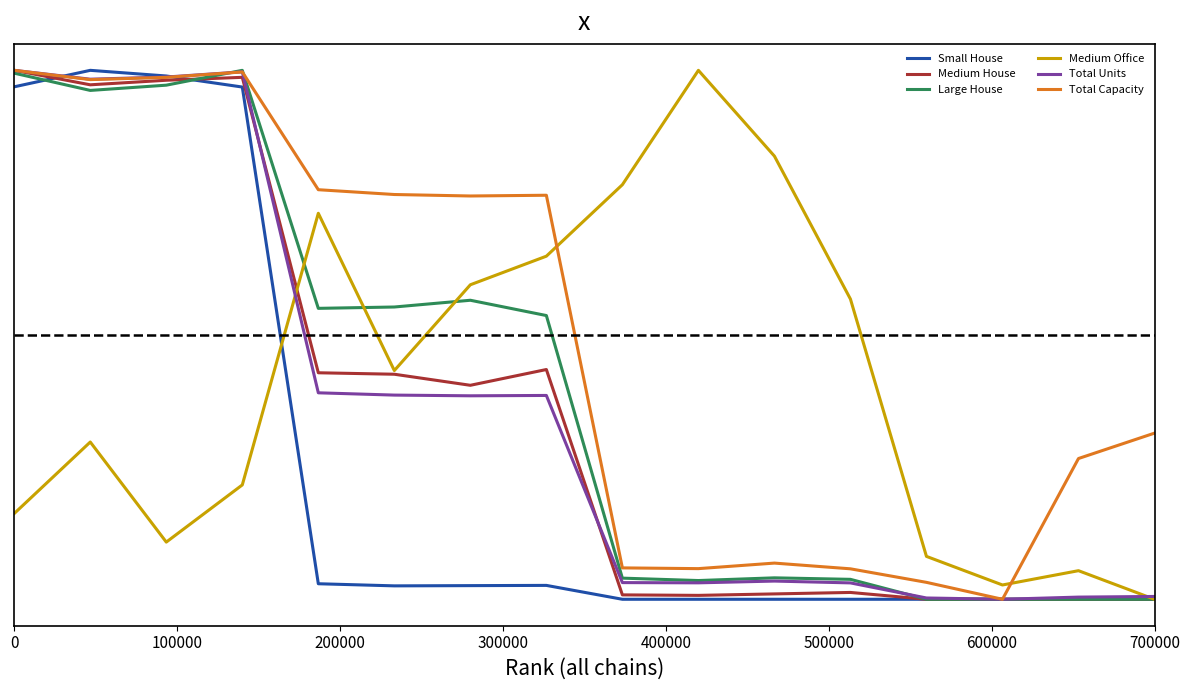

Reading right to left, transcribe all the data shown in this chart.

Small House: 0.0	0.0	0.0	0.0	0.0	0.0	0.0	0.0	0.0	0.0	0.0	0.0	1.0	1.0	1.0	1.0
Medium House: 0.0	0.0	0.0	0.0	0.0	0.0	0.0	0.0	0.4	0.4	0.4	0.4	1.0	1.0	1.0	1.0
Large House: 0.0	0.0	0.0	0.0	0.0	0.0	0.0	0.0	0.5	0.6	0.6	0.6	1.0	1.0	1.0	1.0
Medium Office: 0.0	0.1	0.0	0.1	0.6	0.8	1.0	0.8	0.6	0.6	0.4	0.7	0.2	0.1	0.3	0.2
Total Units: 0.0	0.0	0.0	0.0	0.0	0.0	0.0	0.0	0.4	0.4	0.4	0.4	1.0	1.0	1.0	1.0
Total Capacity: 0.3	0.3	0.0	0.0	0.1	0.1	0.1	0.1	0.8	0.8	0.8	0.8	1.0	1.0	1.0	1.0